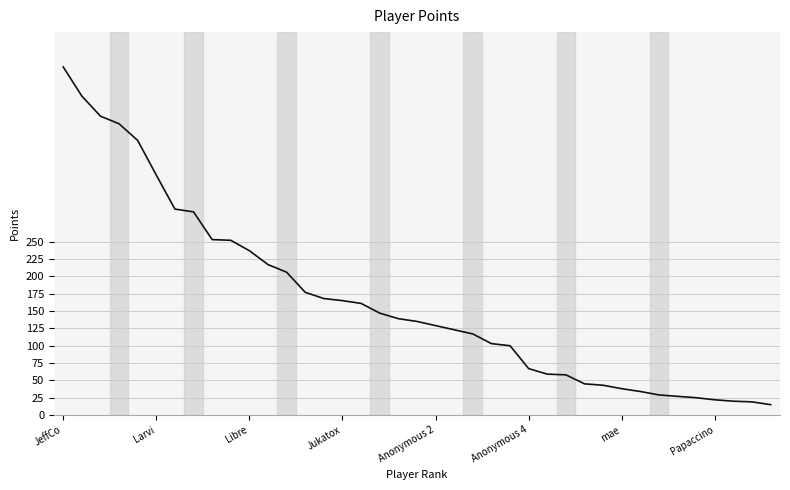

What is the difference between the maximum and minimum values?

487